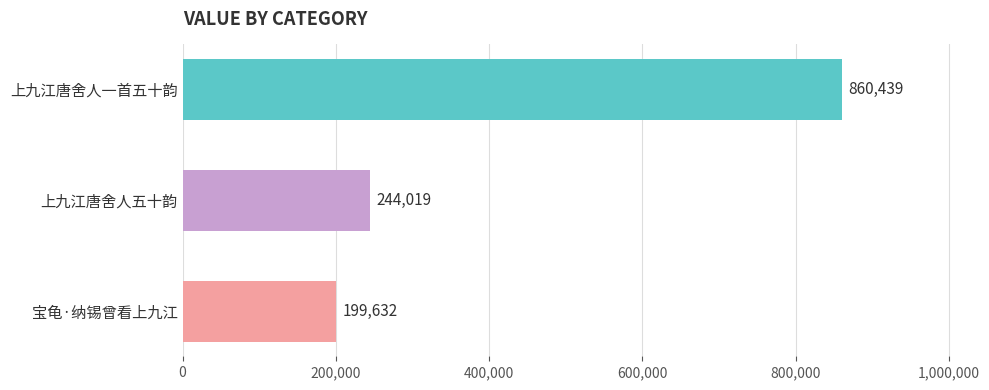

Which has a higher value, 宝龟·纳锡曾看上九江 or 上九江唐舍人五十韵?

上九江唐舍人五十韵